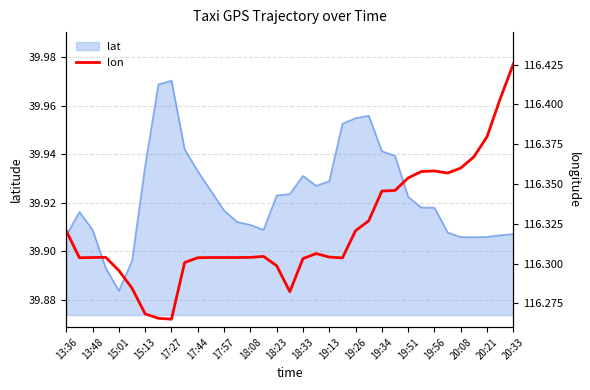

True or false: lat has a value of 62.9 at 17:57.

False